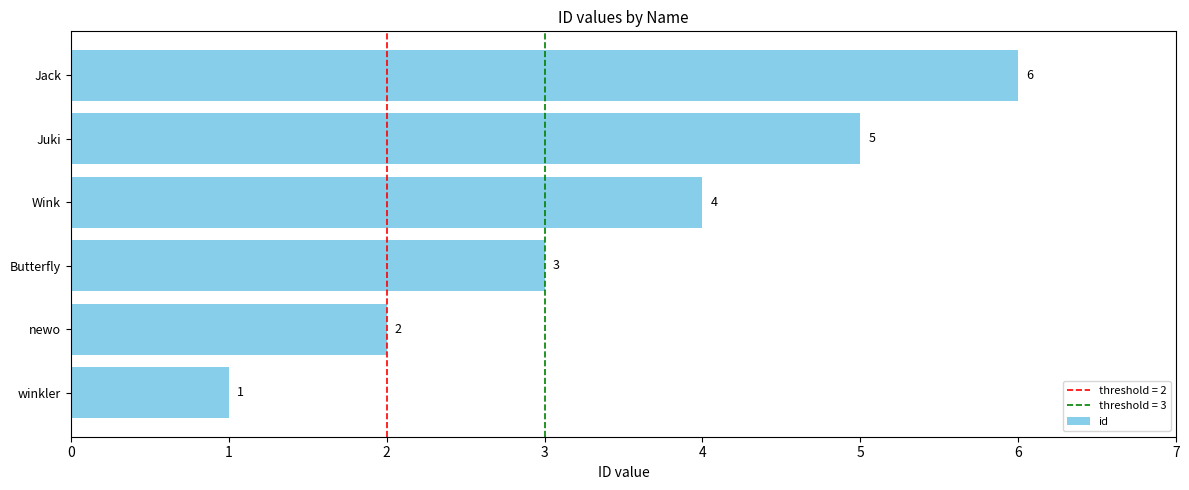

Rank the categories by value from lowest to highest.

winkler, newo, Butterfly, Wink, Juki, Jack